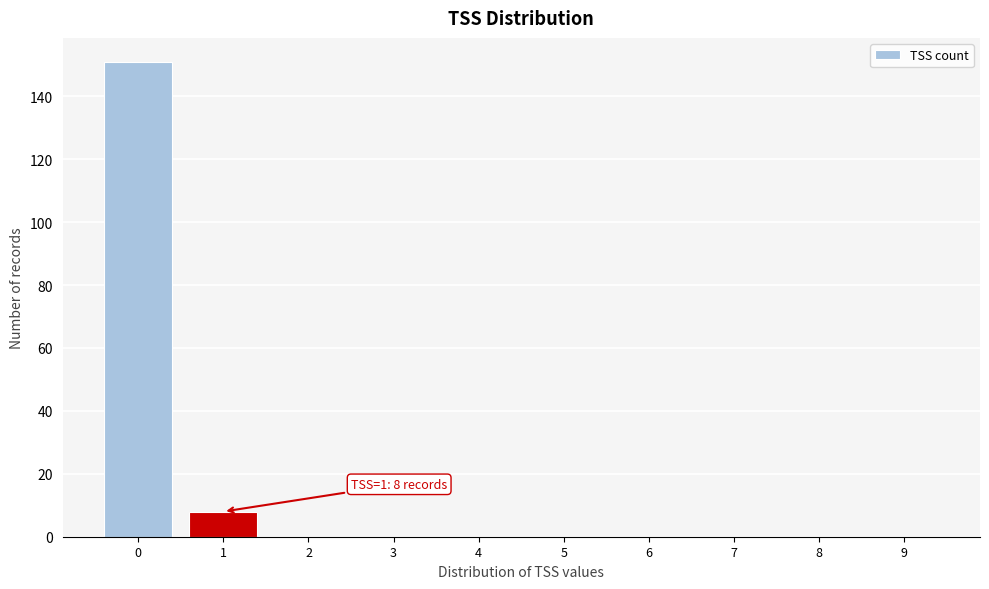

Reading left to right, transcribe all the data shown in this chart.

0=151	1=8	2=0	3=0	4=0	5=0	6=0	7=0	8=0	9=0